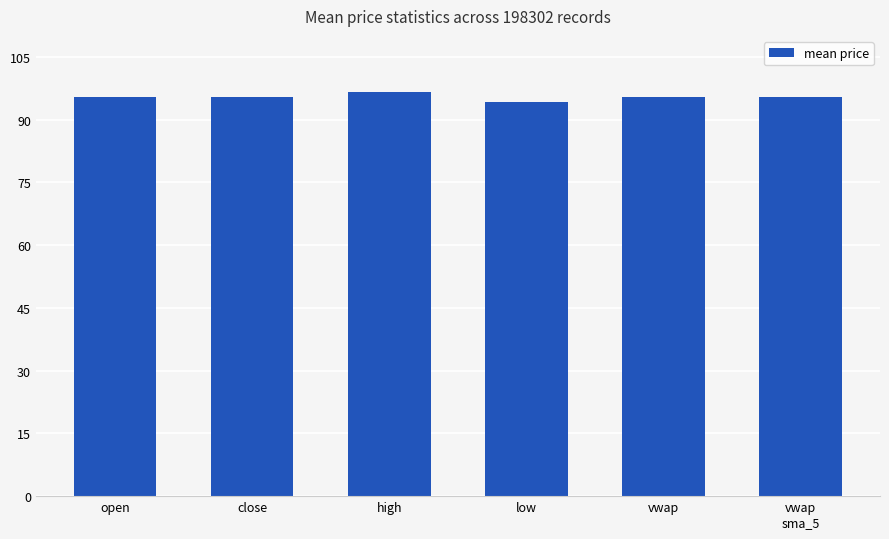

True or false: the data shows 126.0 at close.

False